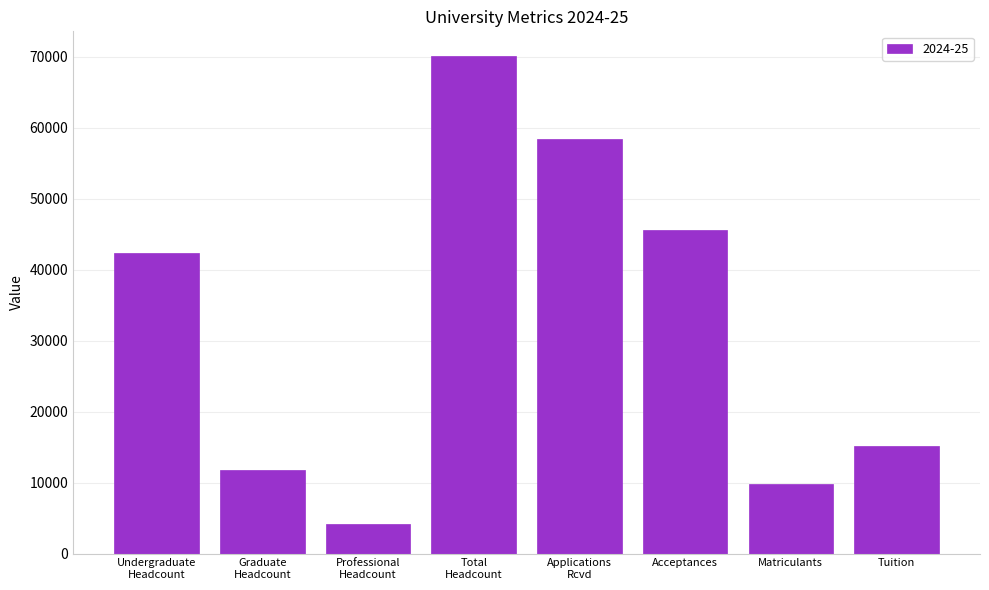

Between Applications
Rcvd and Undergraduate
Headcount, which is larger?

Applications
Rcvd